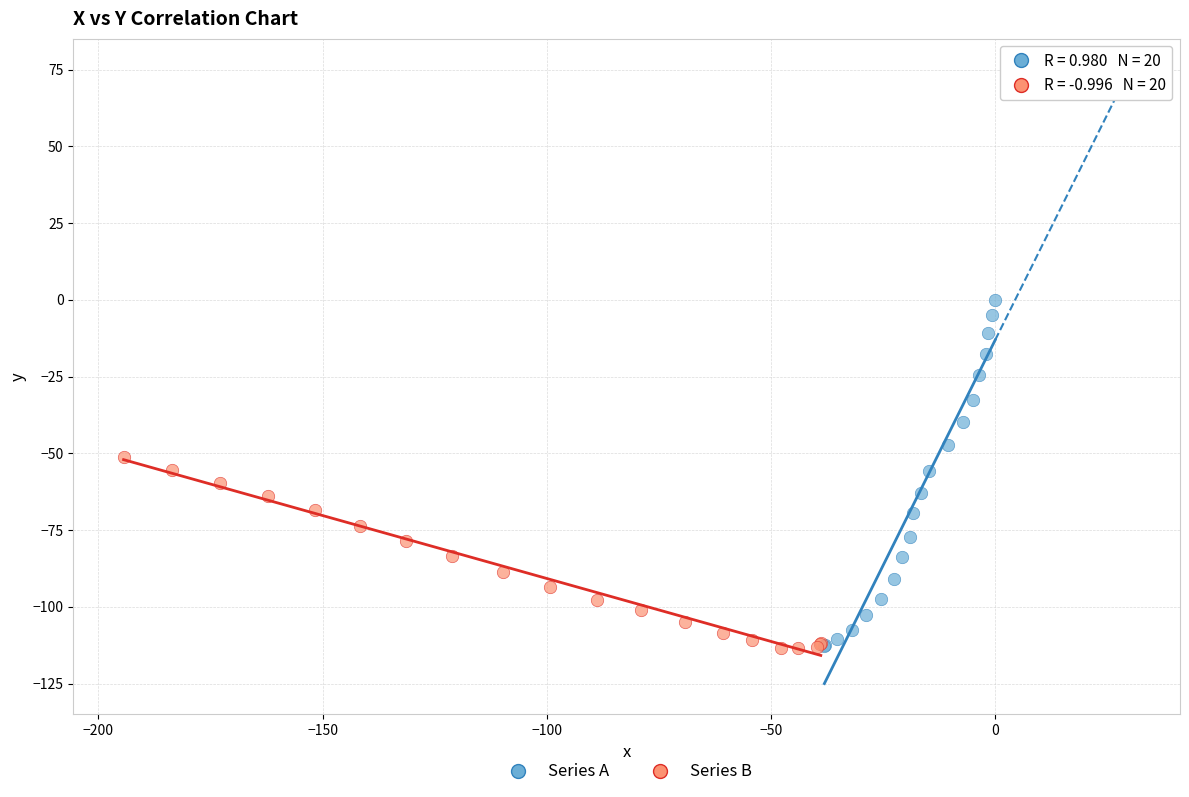

Which series has the widest spread of Y values?

Series A